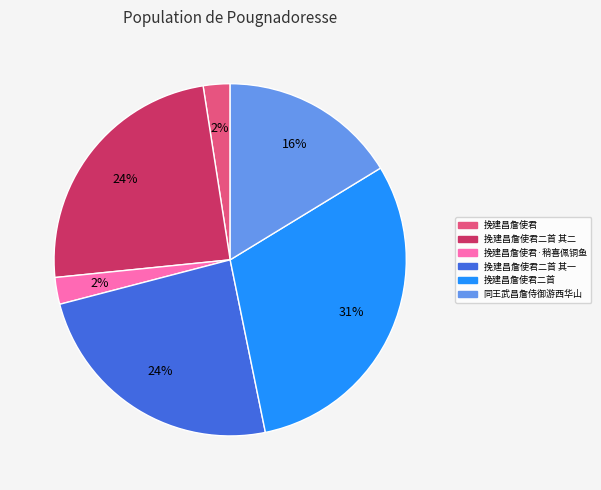

Is there a majority slice in this chart?

No